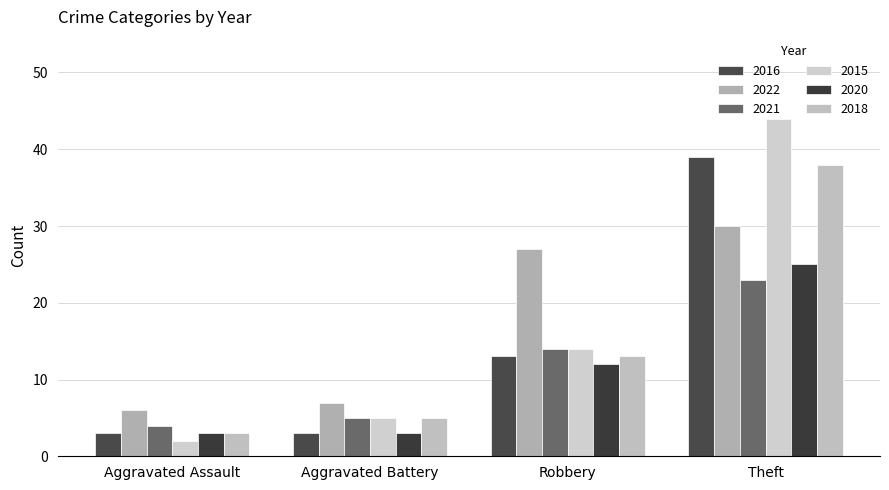

At how many categories does at least one series exceed 18?

2